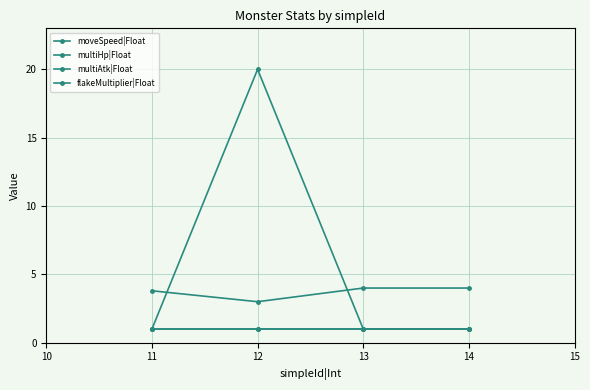

Is this an area chart (filled region under the line)?

No